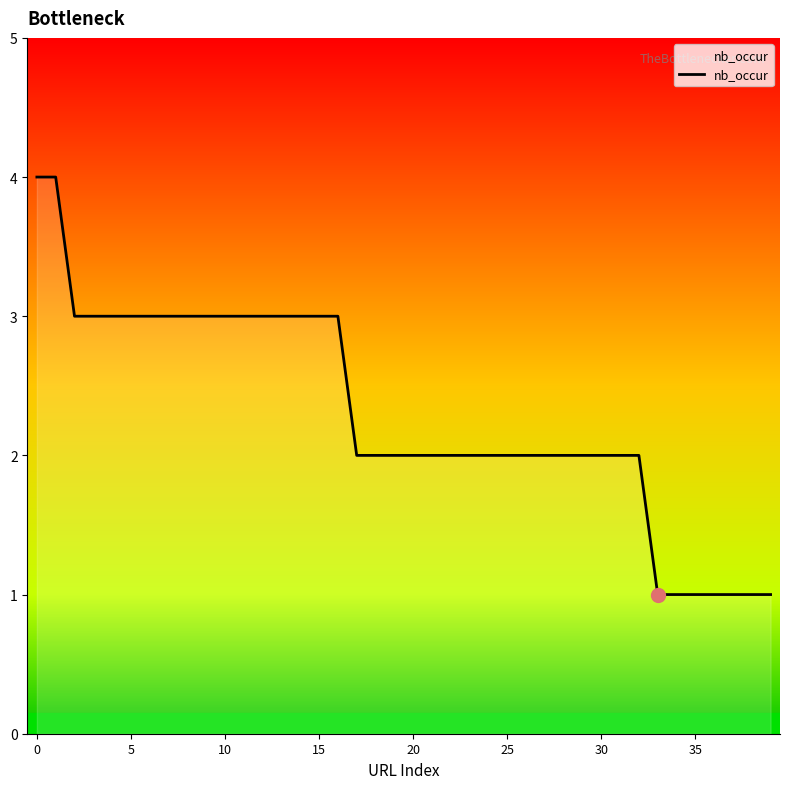

What is the maximum value shown in the chart?

4